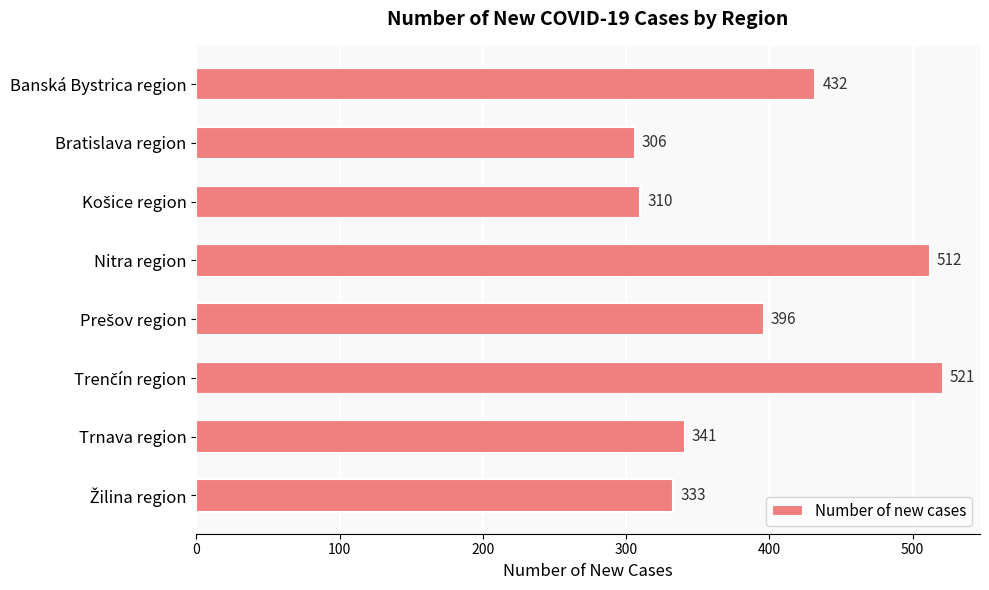

Reading top to bottom, list all the values displayed in this chart.

432	306	310	512	396	521	341	333